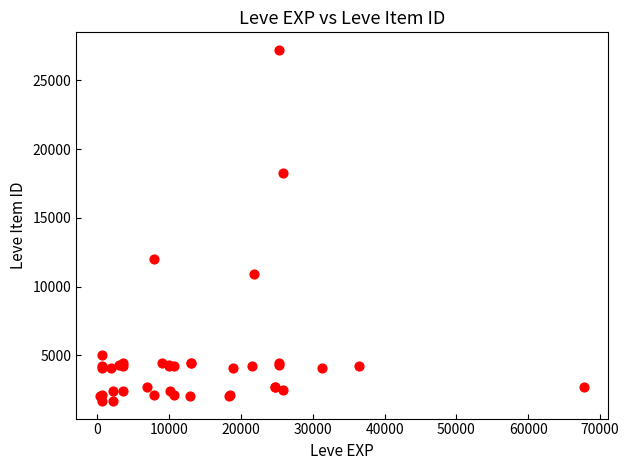

What Y value in the scatter plot is closest to 14448?

12018